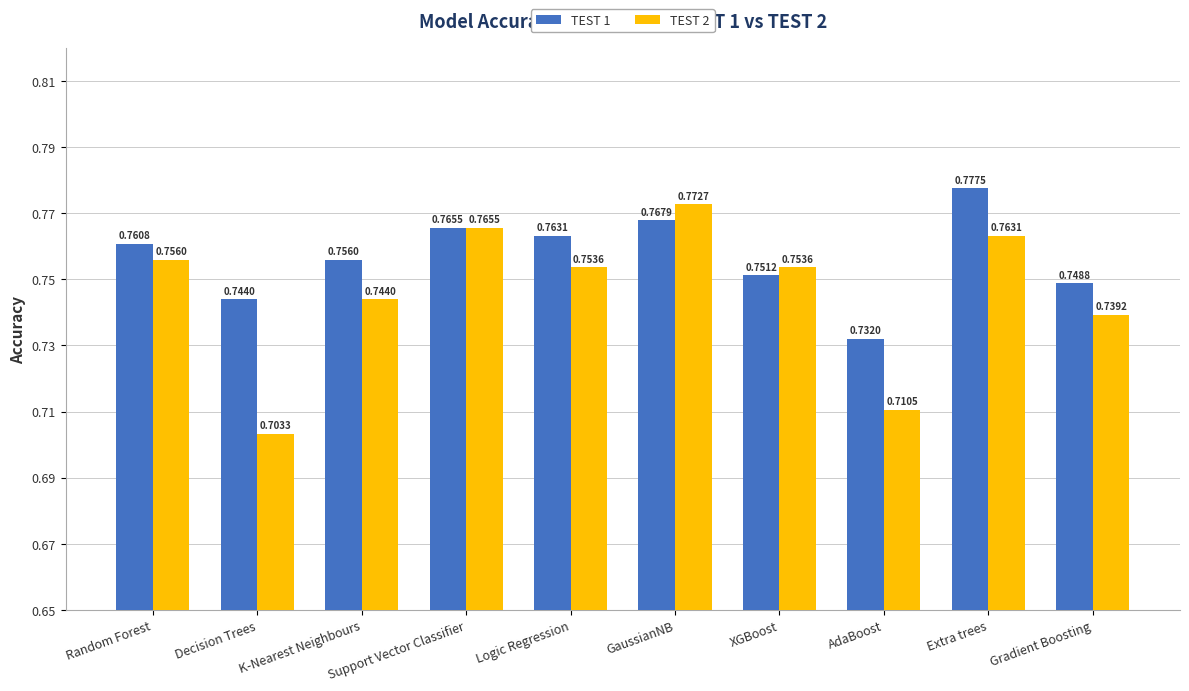

At which label is TEST 2 closest to 0?

Decision Trees